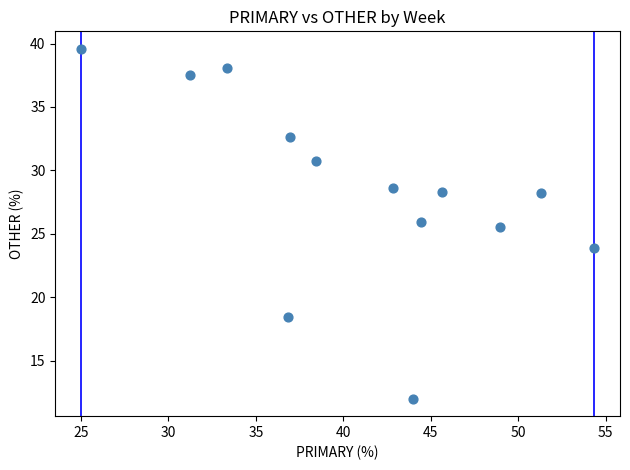

What is the range of X values (max minus min)?

29.3